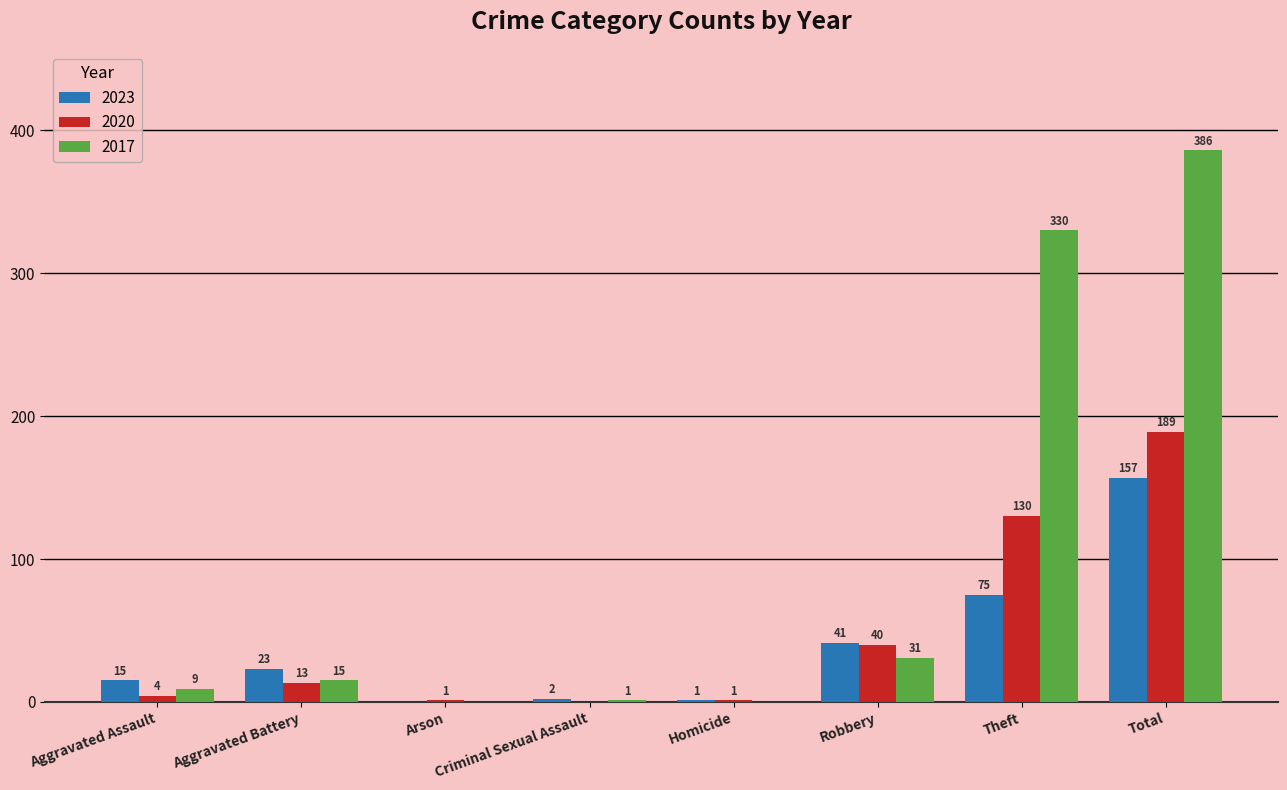

How many groups of bars are there?

8